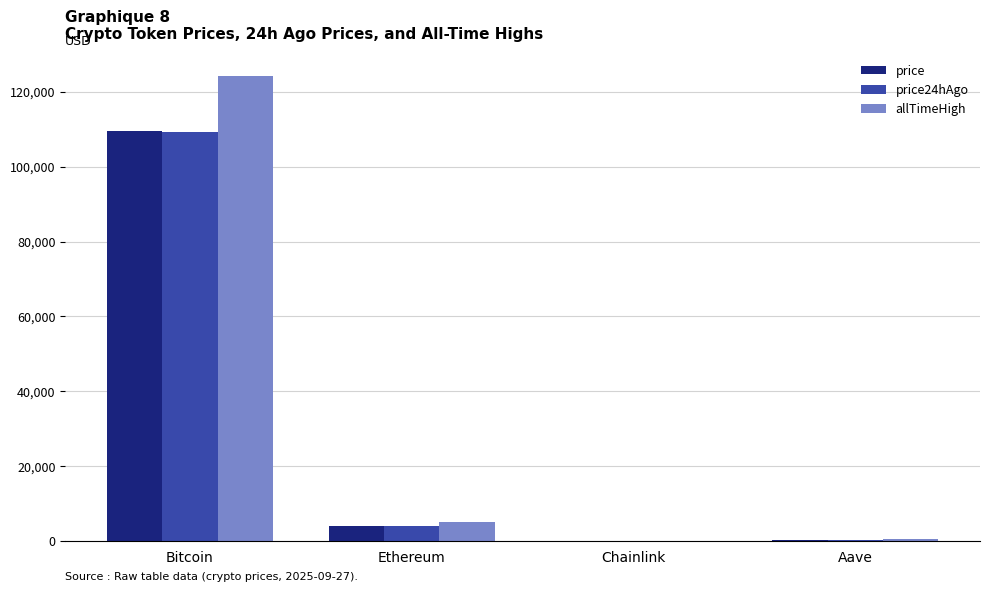

Are the bars grouped side by side (vs. stacked)?

Yes